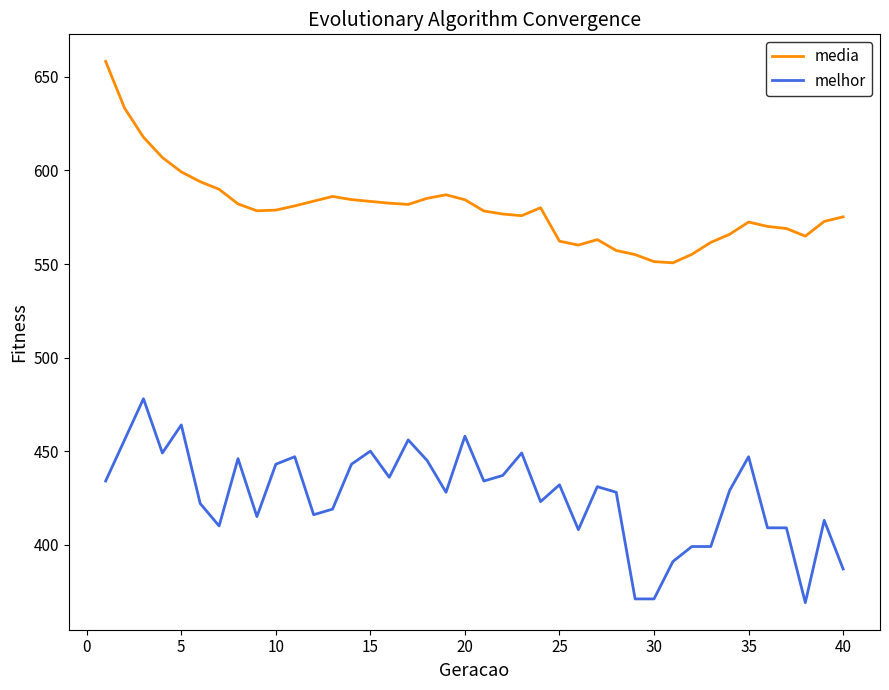

True or false: media and melhor intersect in this chart.

False